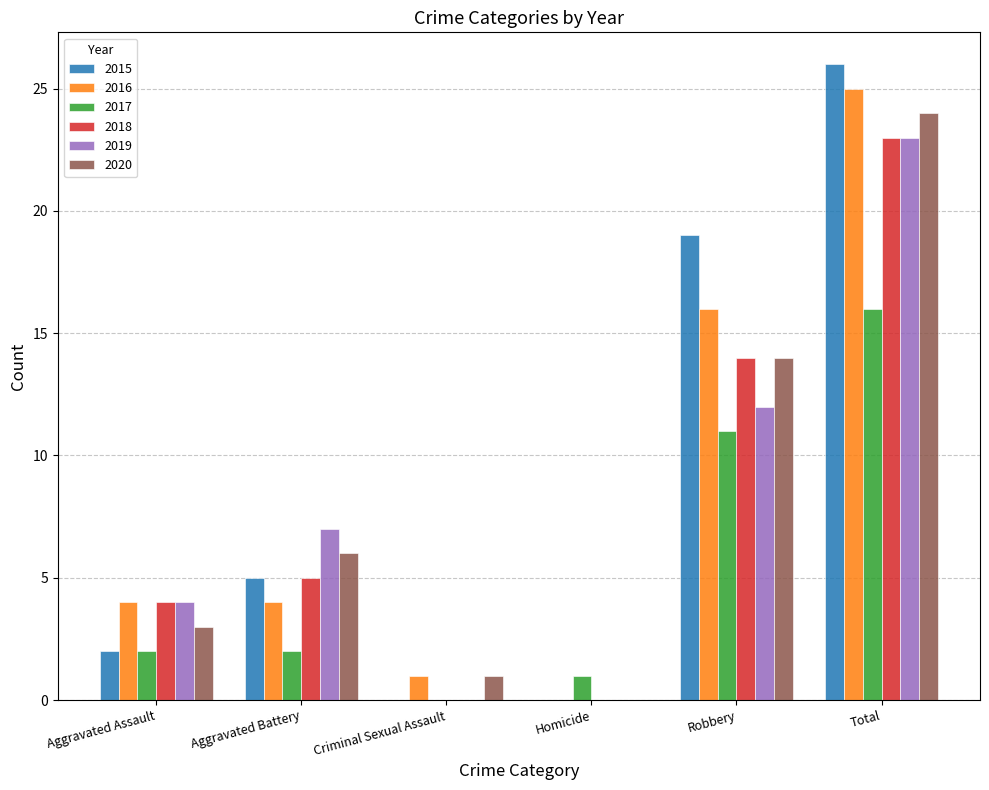

Is it true that 2020 equals 11 at Homicide?

False